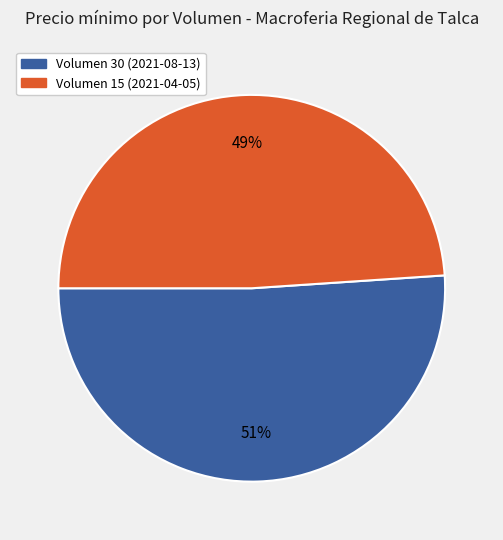

What percentage is the Volumen 30 (2021-08-13) slice, to the nearest percent?

51%